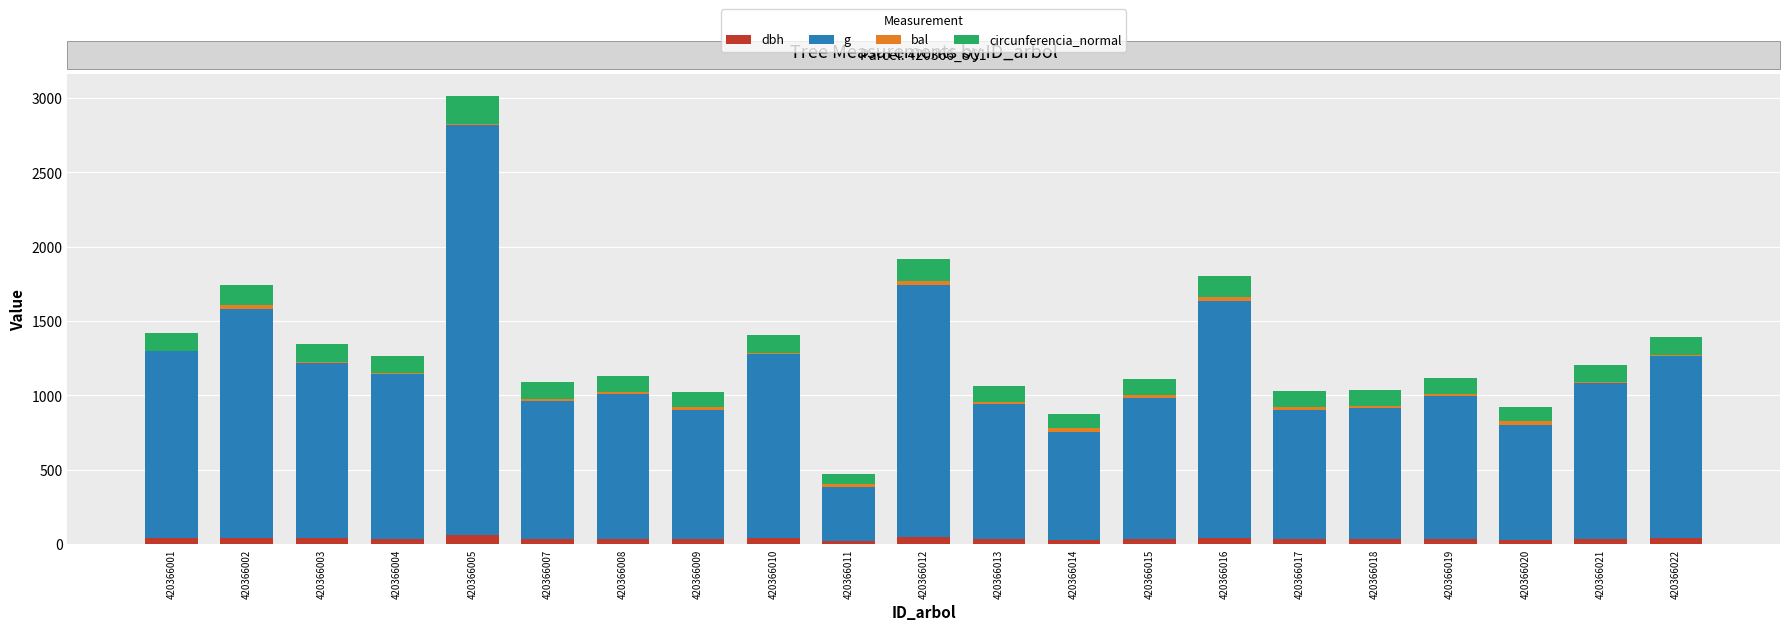

Is it true that dbh equals 39.5 at 420366022?

True